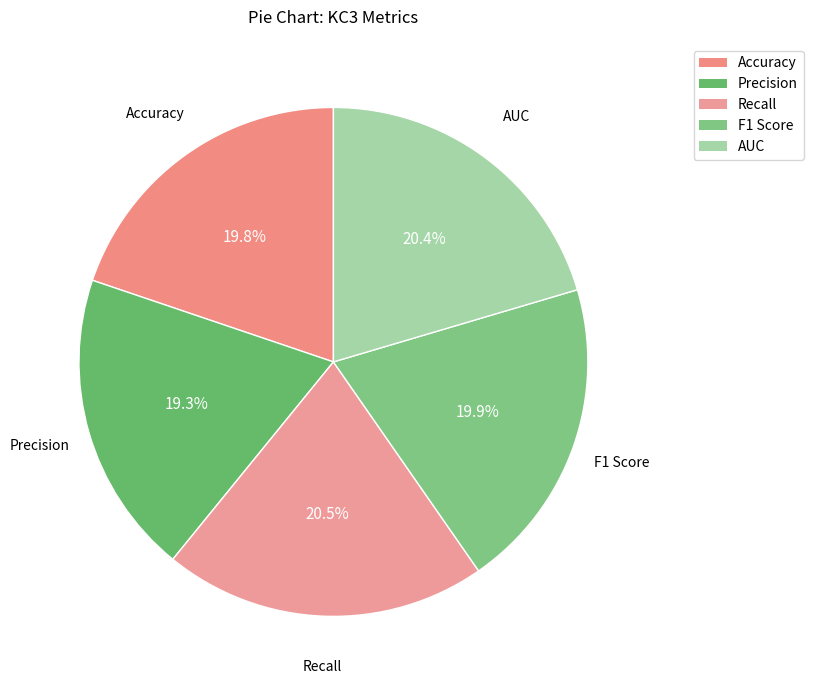

To the nearest percent, what portion does Accuracy represent?

20%